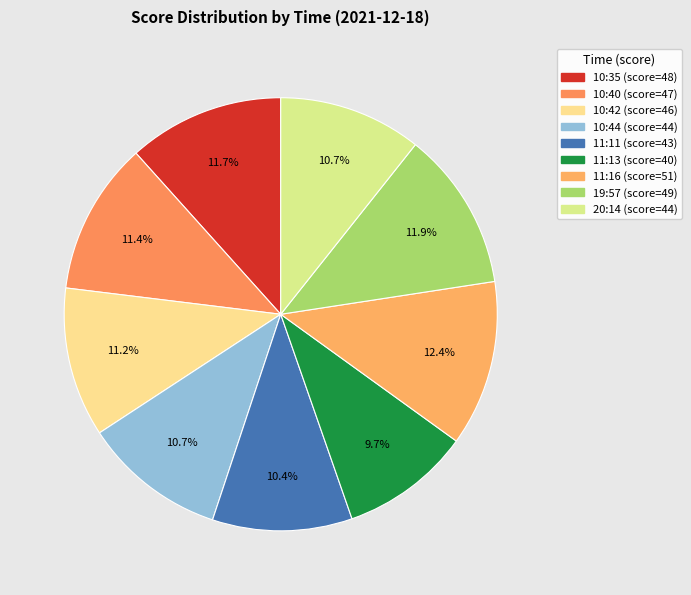

Rank the categories by value from highest to lowest.

11:16, 19:57, 10:35, 10:40, 10:42, 10:44, 20:14, 11:11, 11:13